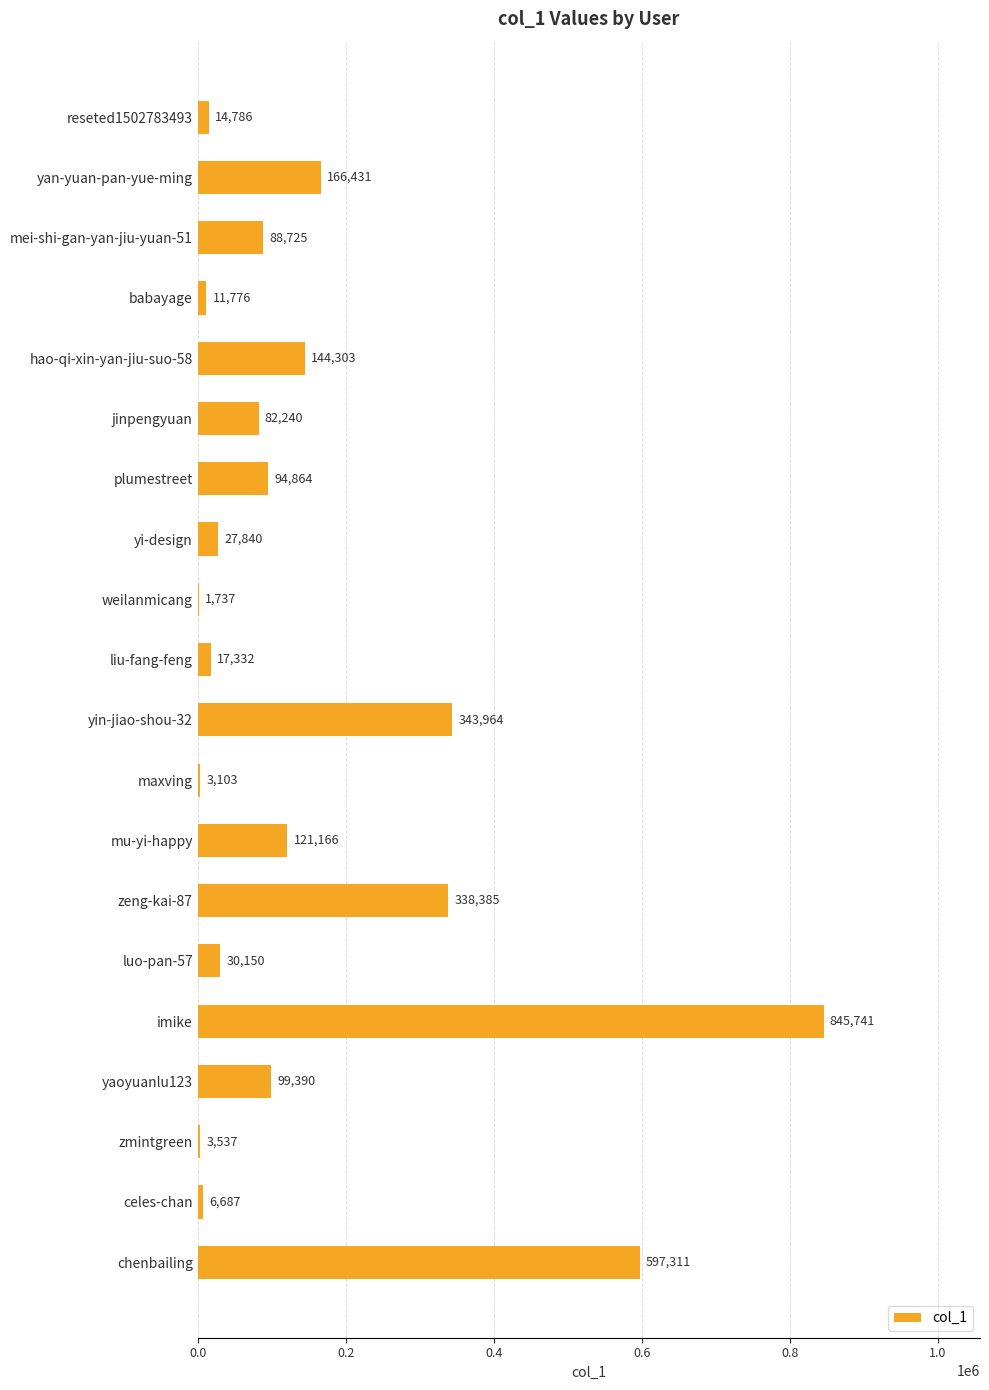

The value at mei-shi-gan-yan-jiu-yuan-51 is 130311. True or false?

False